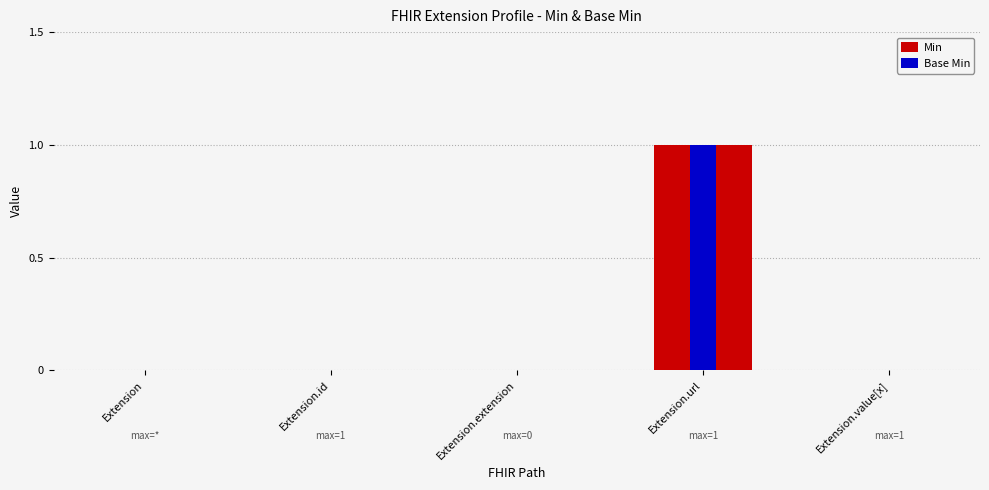

How many values in Min are above zero?

1